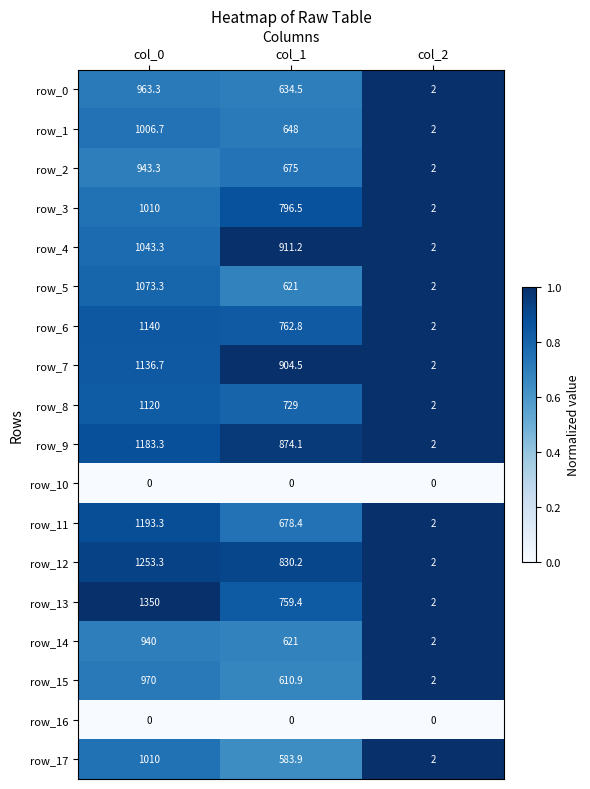

The value of row_7 at col_2 is 1.2. True or false?

False